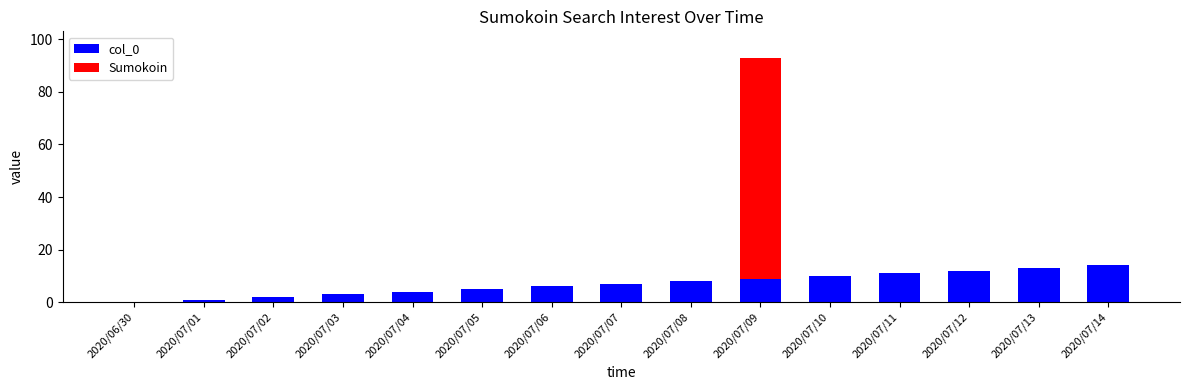

At which category is the sum across all series the highest?

2020/07/09